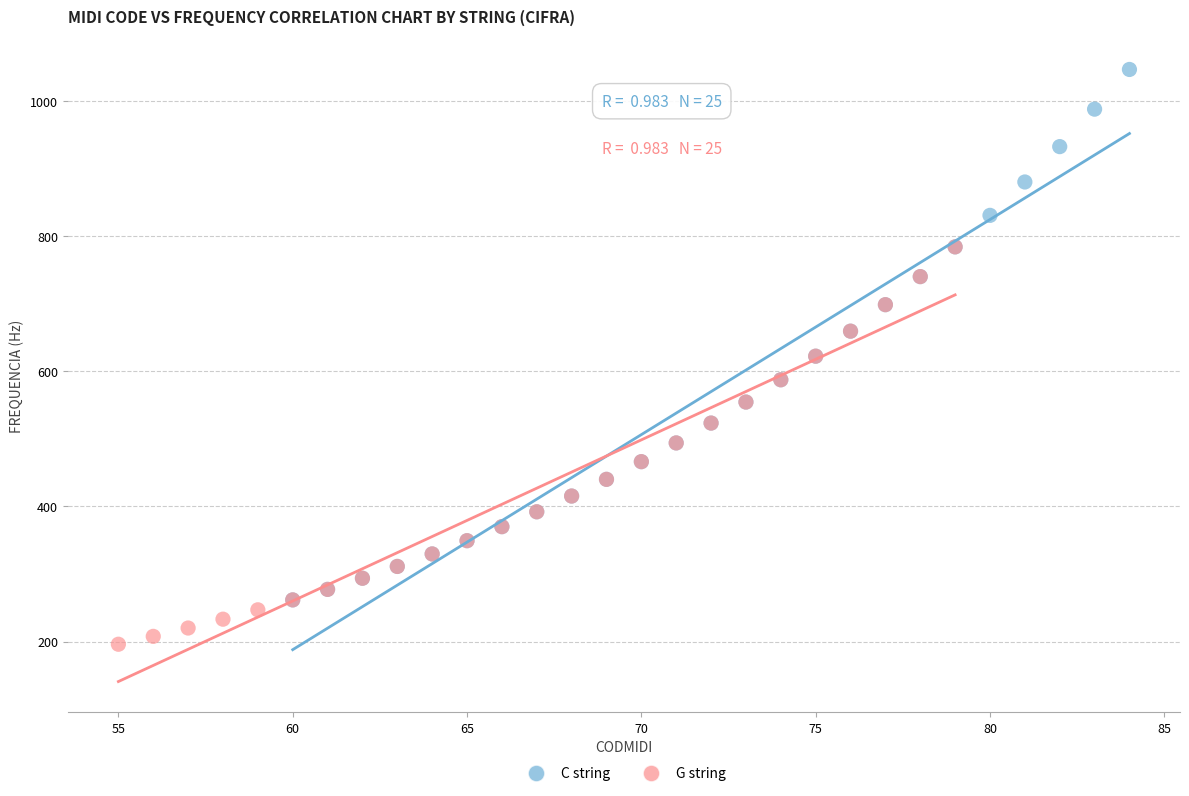

Which series reaches the minimum Y coordinate?

G string